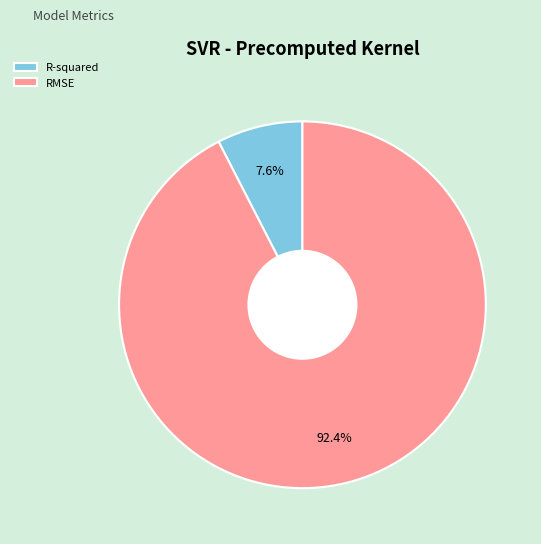

To the nearest percent, what is the difference between the largest and smallest slice percentages?

85%